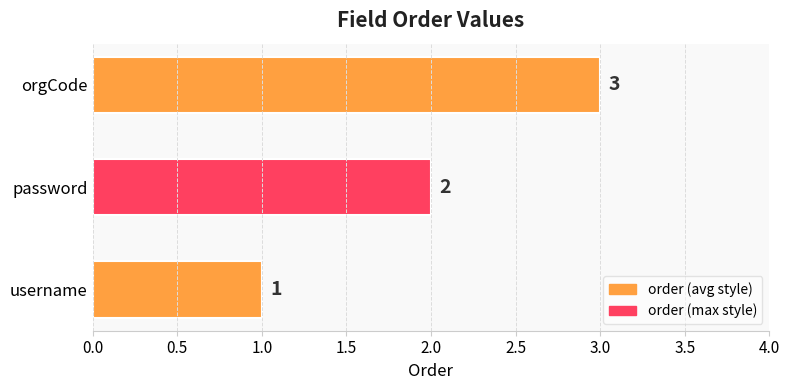

The value at password is 1. True or false?

False